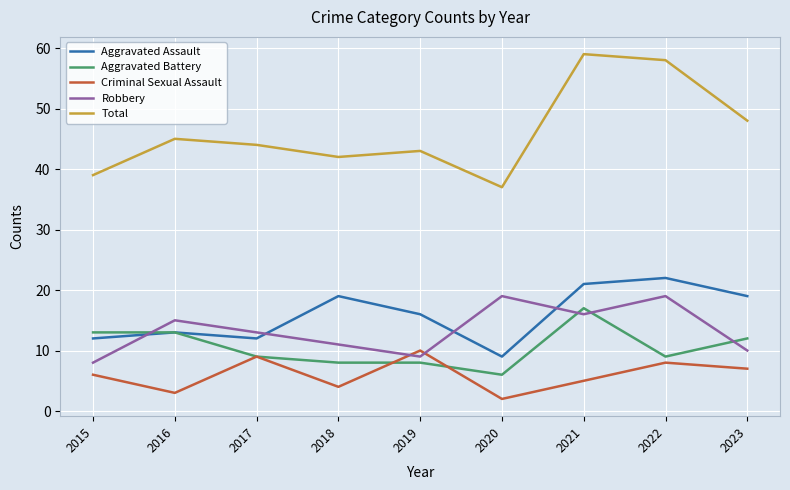

At which label does Robbery first exceed 13?

2016